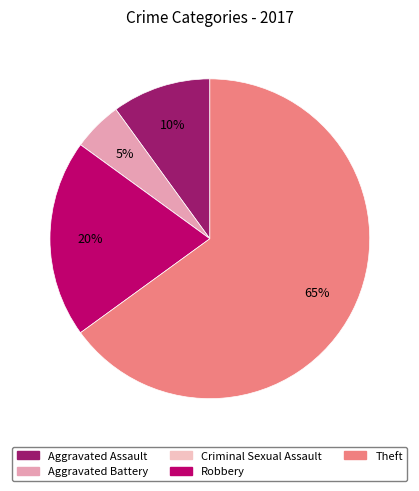

Is Theft the majority of the pie?

Yes